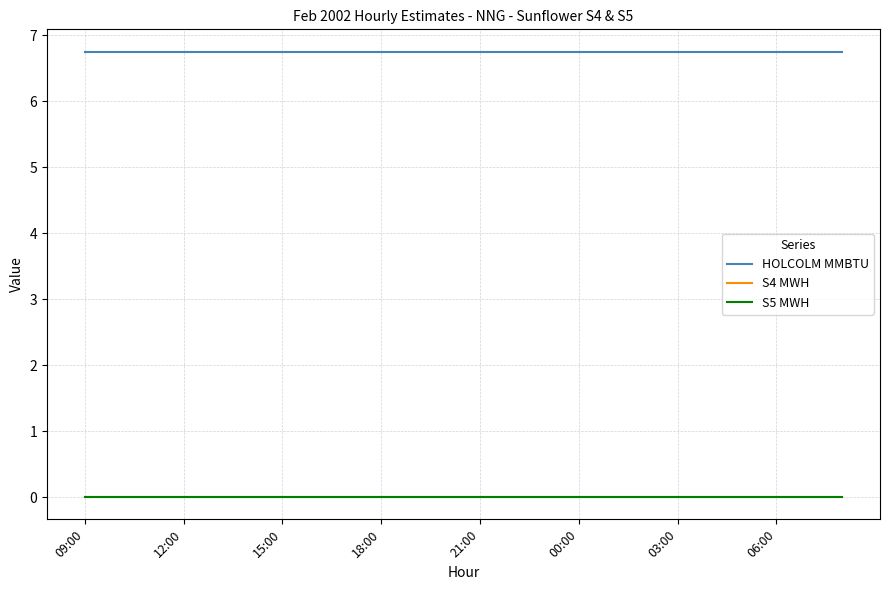

Is this an area chart (filled region under the line)?

No